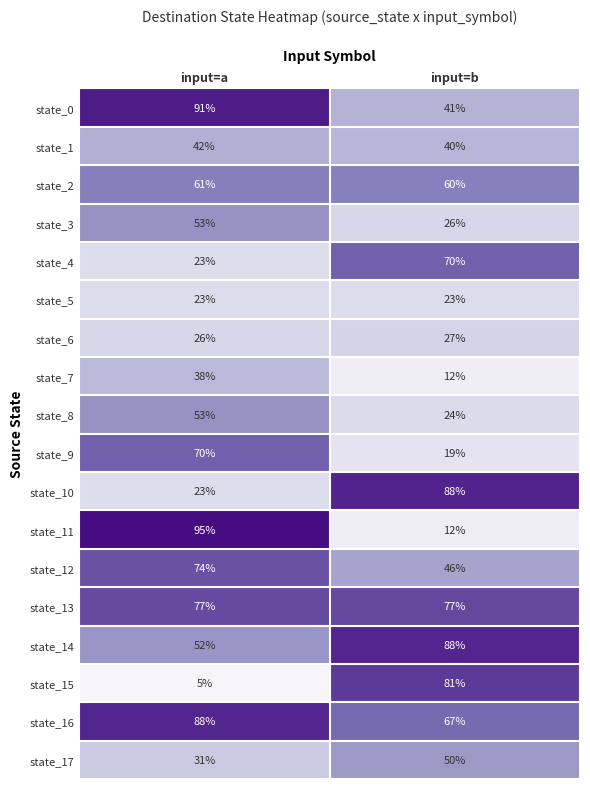

How many distinct data groups are displayed?

18